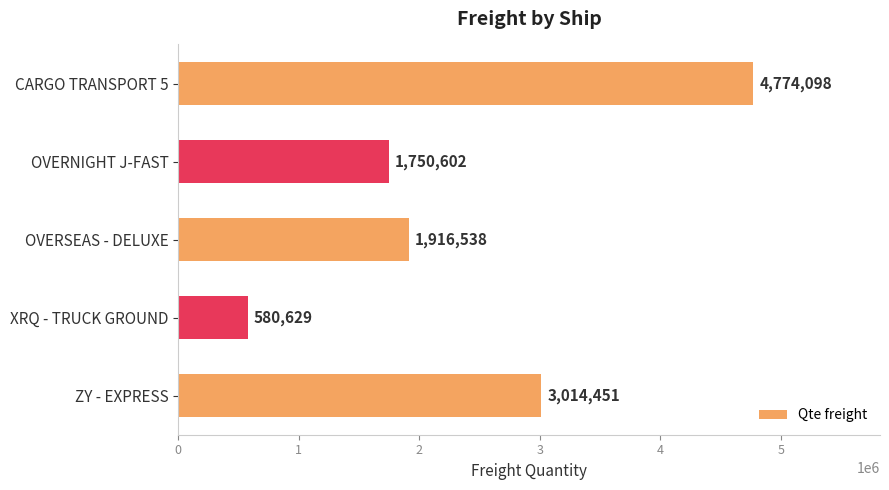

Reading bottom to top, transcribe all the data shown in this chart.

ZY - EXPRESS=3014451	XRQ - TRUCK GROUND=580629	OVERSEAS - DELUXE=1916538	OVERNIGHT J-FAST=1750602	CARGO TRANSPORT 5=4774098